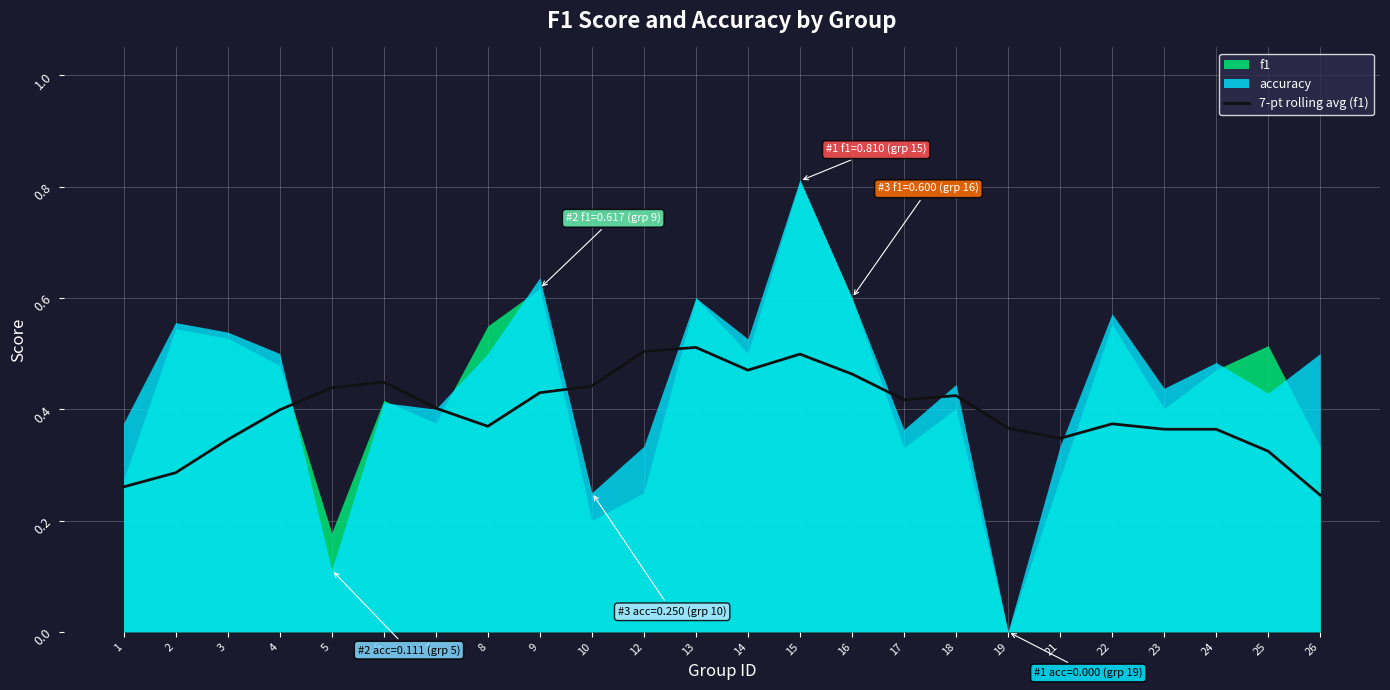

Between 8 and 19, which is larger?

8